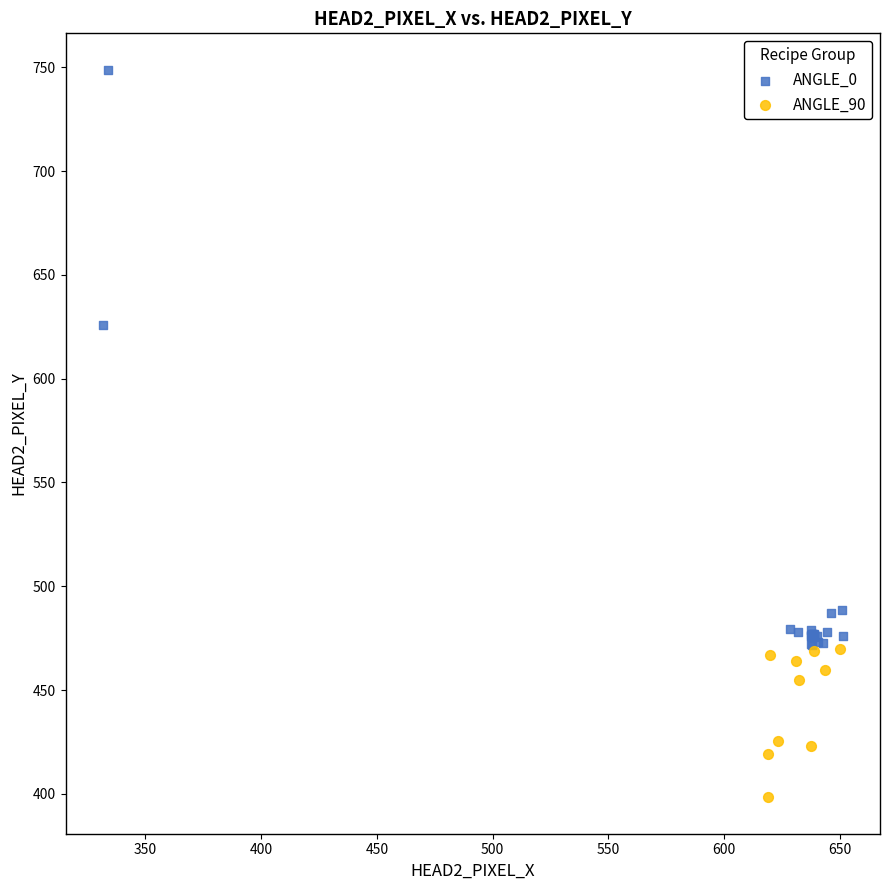

Which series has the widest spread of Y values?

ANGLE_0